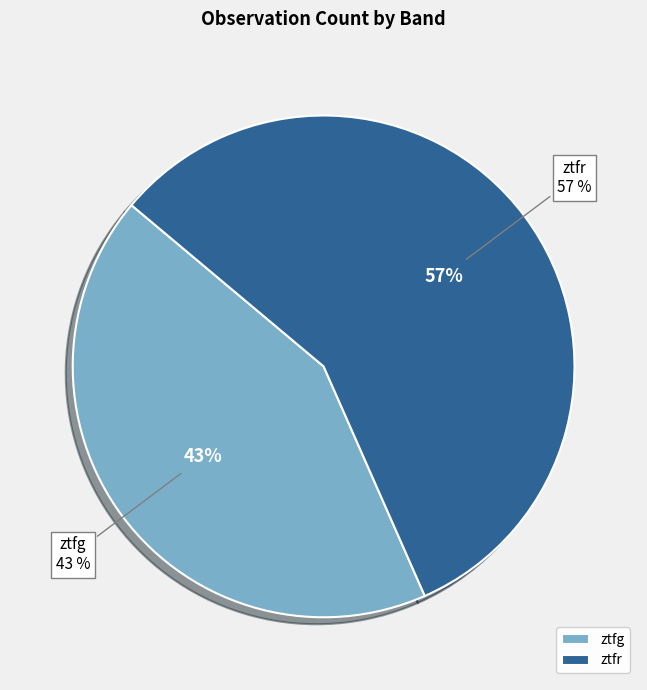

Is it true that ztfg is 43% of the pie?

True